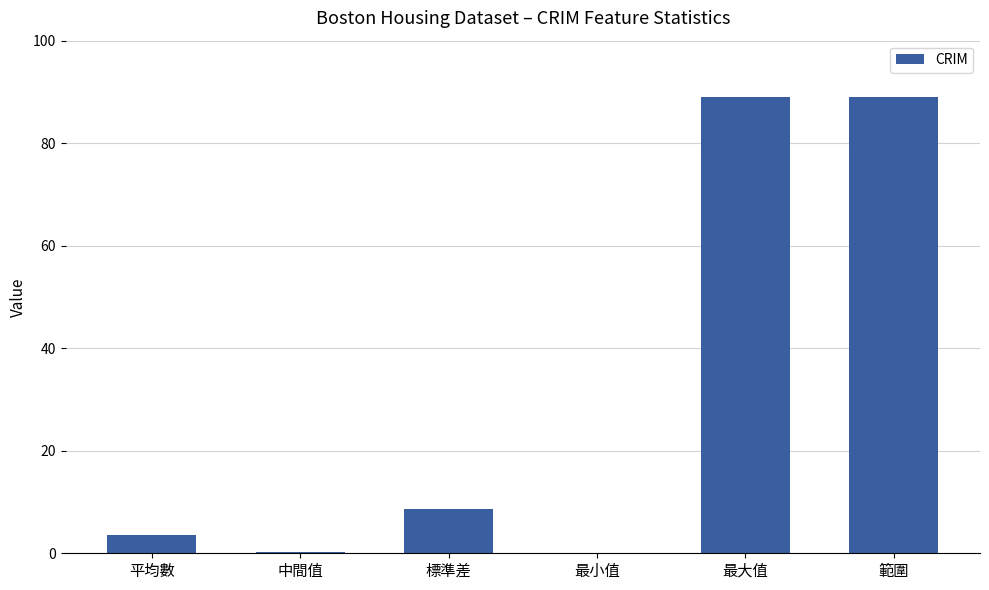

At which label is the value closest to 44?

標準差